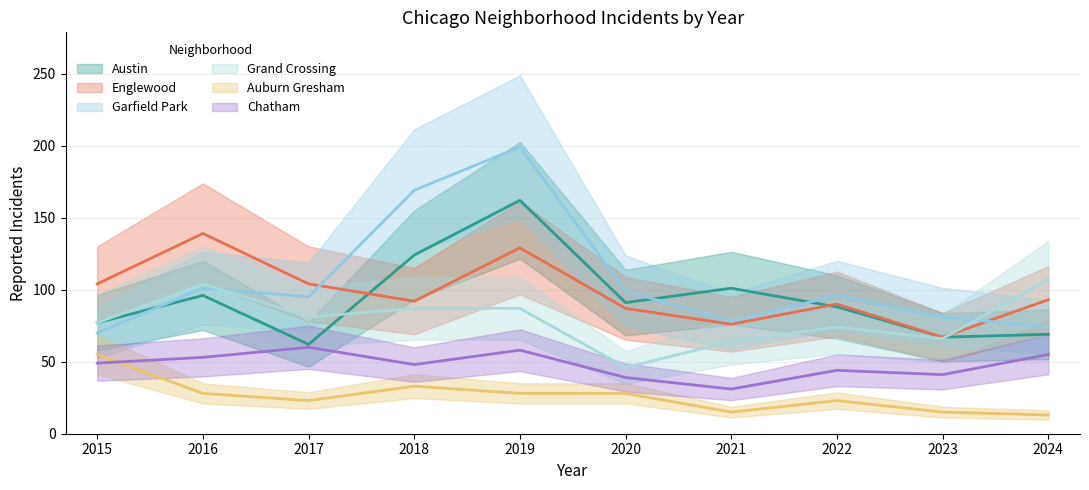

Reading left to right, transcribe all the data shown in this chart.

Austin: 77	96	62	124	162	91	101	88	67	69
Englewood: 104	139	104	92	129	87	76	90	67	93
Garfield Park: 70	101	95	169	199	99	78	96	81	74
Grand Crossing: 77	104	81	87	87	46	64	74	66	107
Auburn Gresham: 55	28	23	33	28	28	15	23	15	13
Chatham: 49	53	60	48	58	39	31	44	41	55